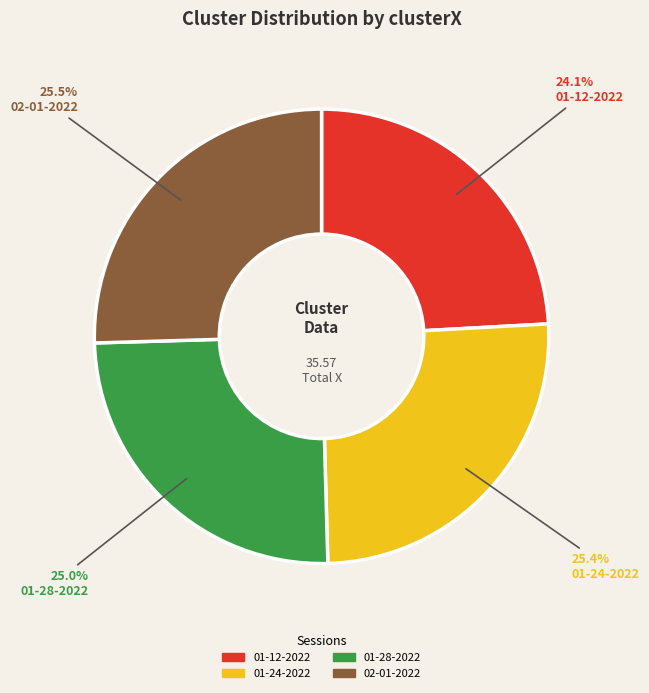

Is there any slice that represents more than half of the pie?

No